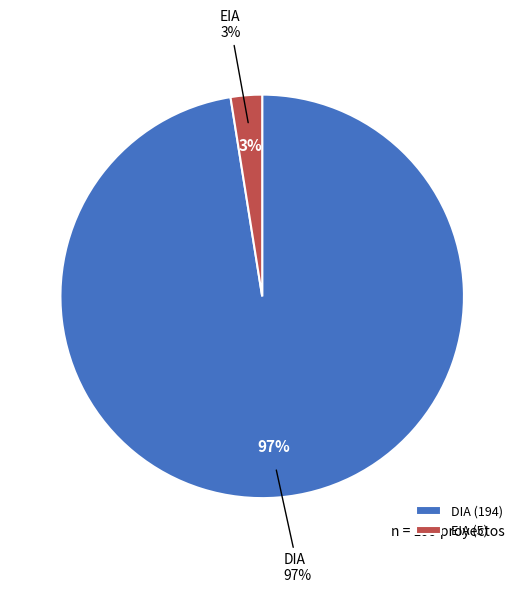

Which category has the biggest portion of the pie?

DIA